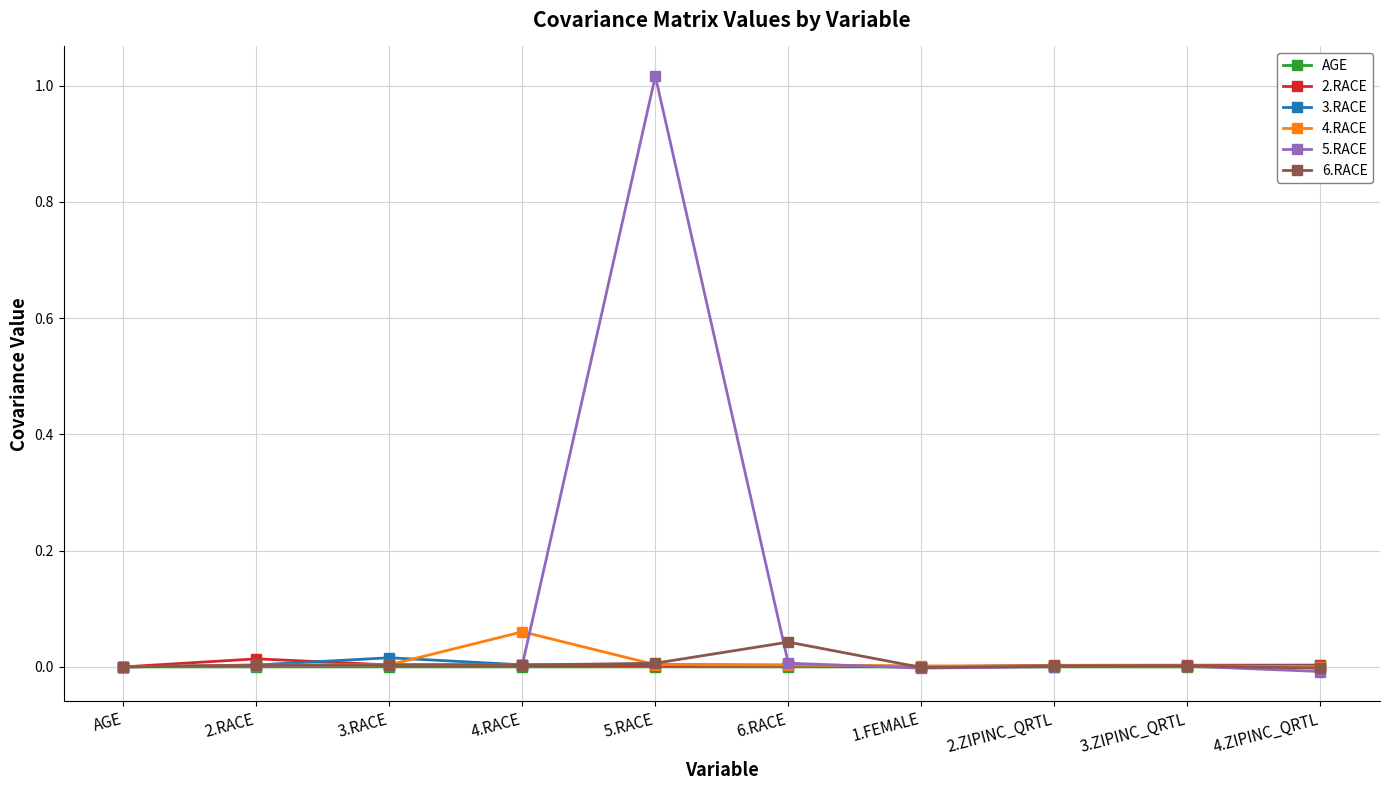

Which series has the widest spread of values?

5.RACE